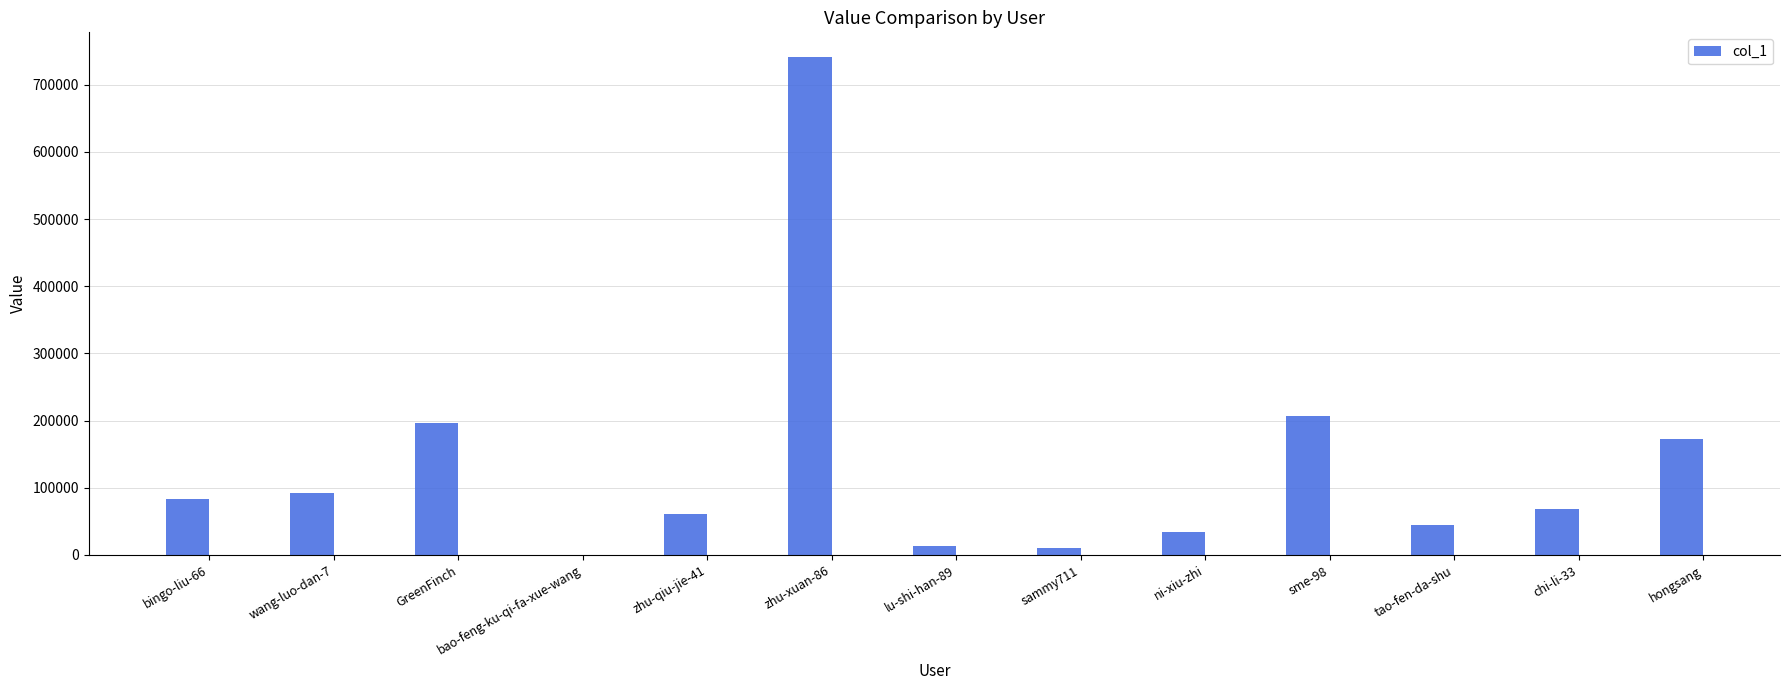

What value does the data have at ni-xiu-zhi, to the nearest 50?

33750